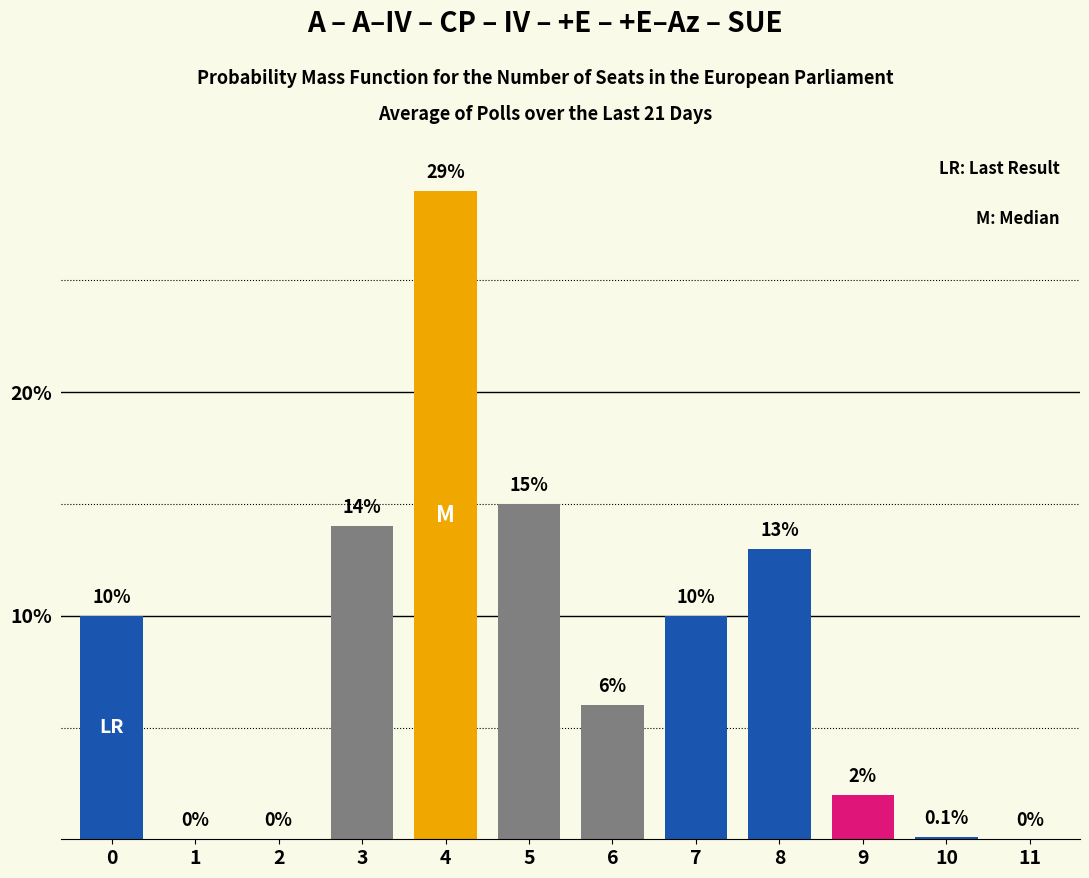

Reading left to right, list all the values displayed in this chart.

0=10.0	1=0.0	2=0.0	3=14.0	4=29.0	5=15.0	6=6.0	7=10.0	8=13.0	9=2.0	10=0.1	11=0.0